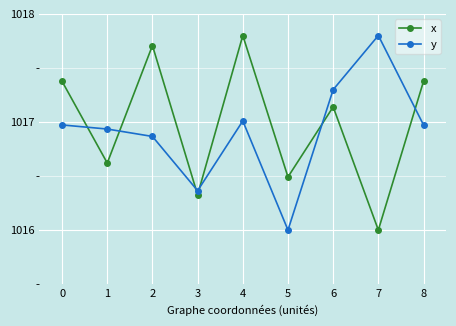

What is the sum of all y values?

9152.2